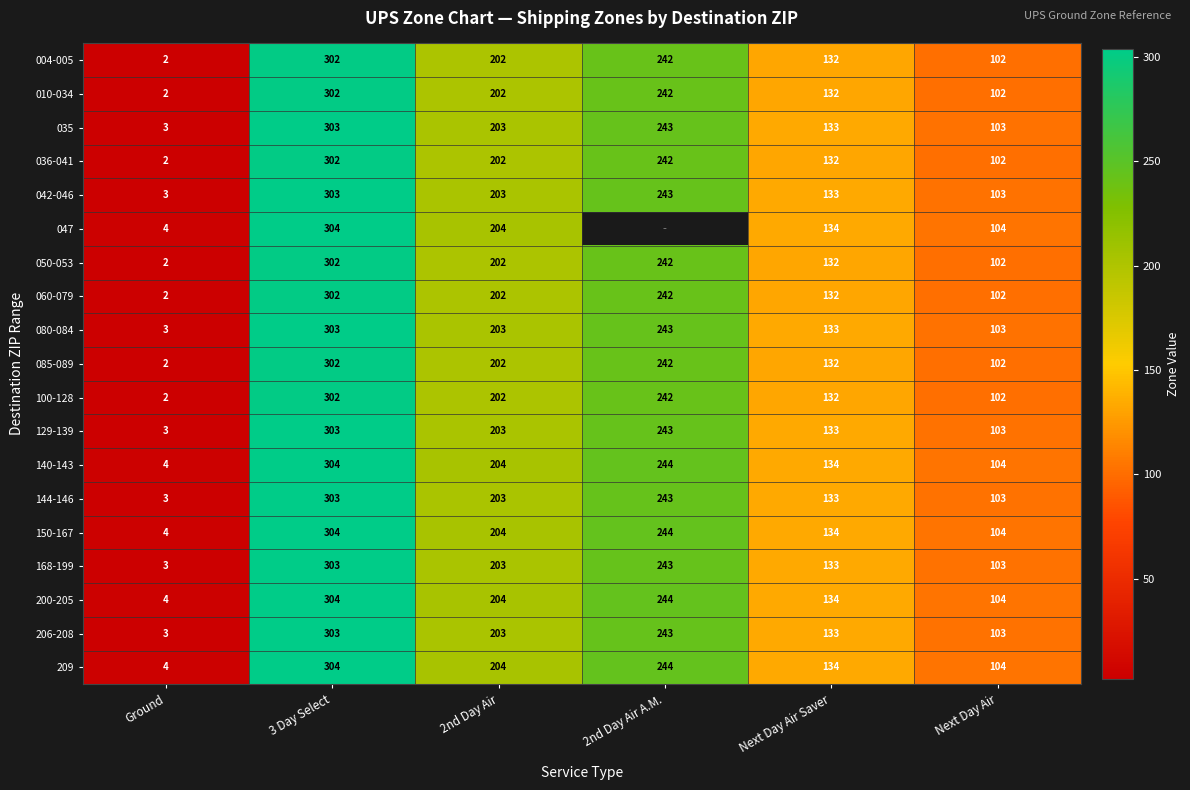

Which category has the lowest value in the 129-139 series?

Ground